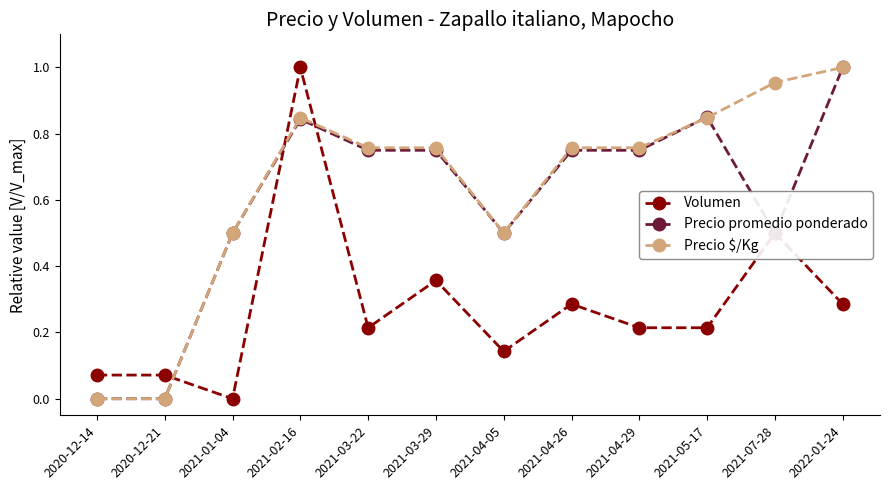

Count the number of categories in the chart.

12